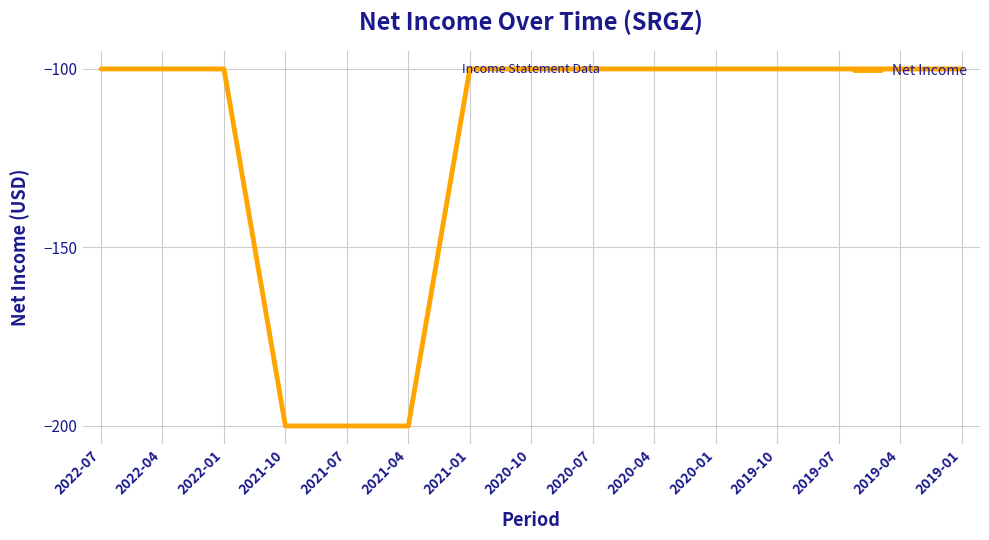

What is the average value?

-120